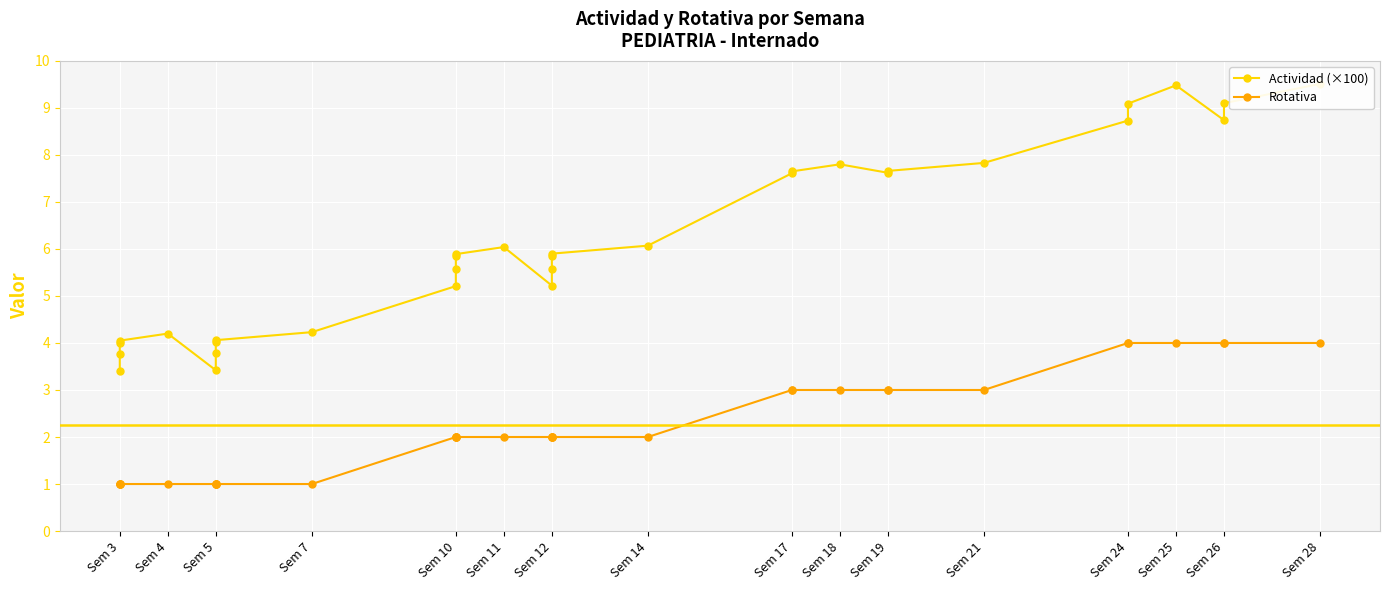

Which series has the largest total across all categories?

Actividad (×100)